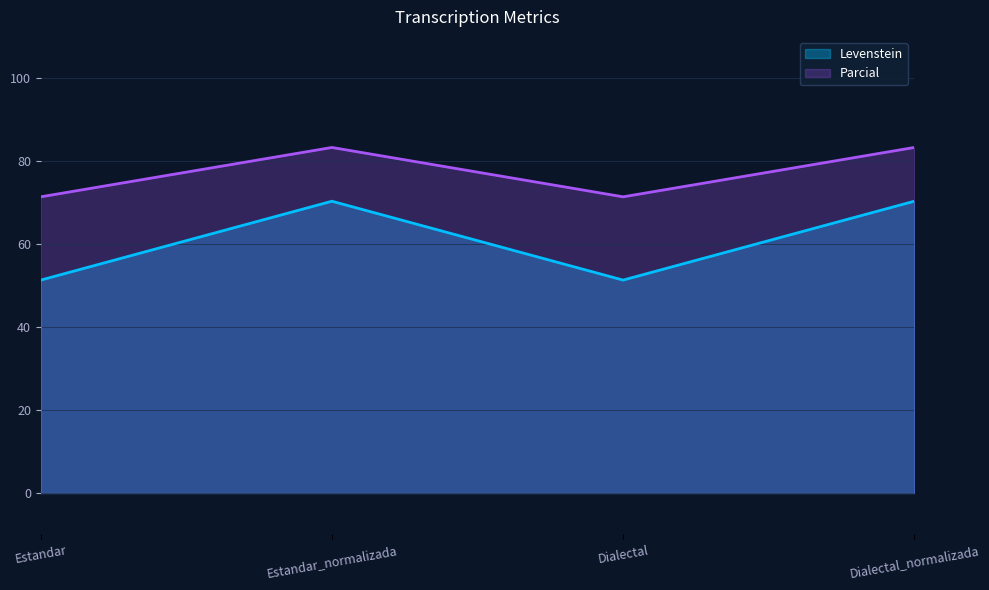

At how many categories does at least one series exceed 72?

2